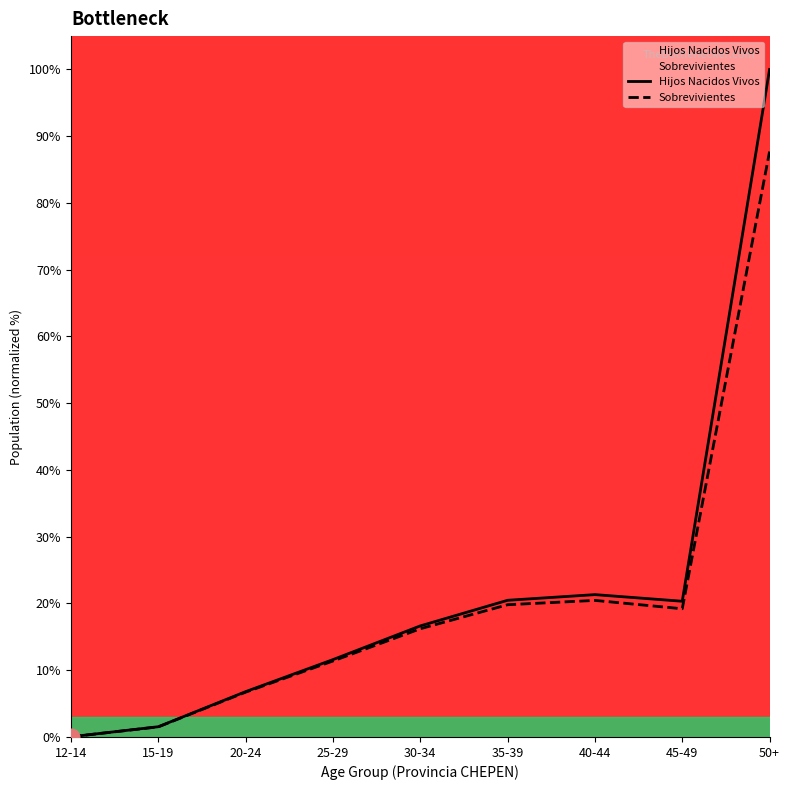

How many lines are shown in the chart?

2